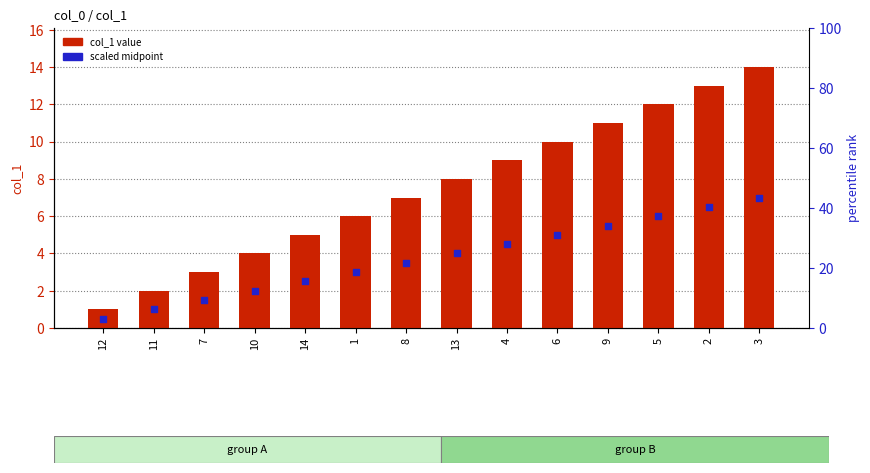

Which series has the widest spread of Y values?

col_1 value